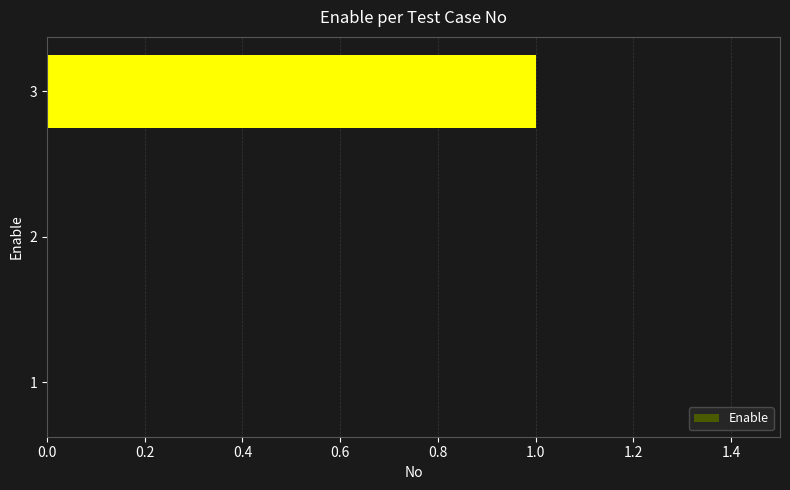

What is the sum of all values?

1